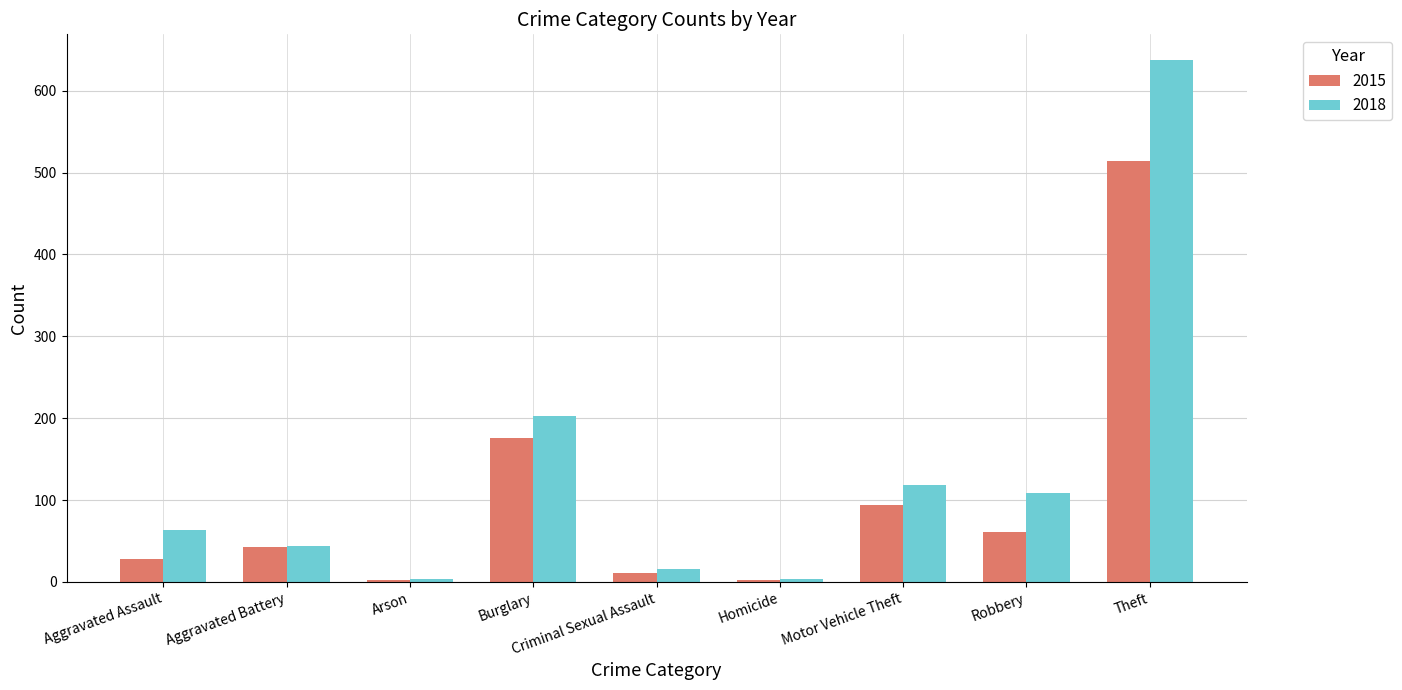

What is the difference between the 2018 values at Aggravated Assault and Homicide?

59